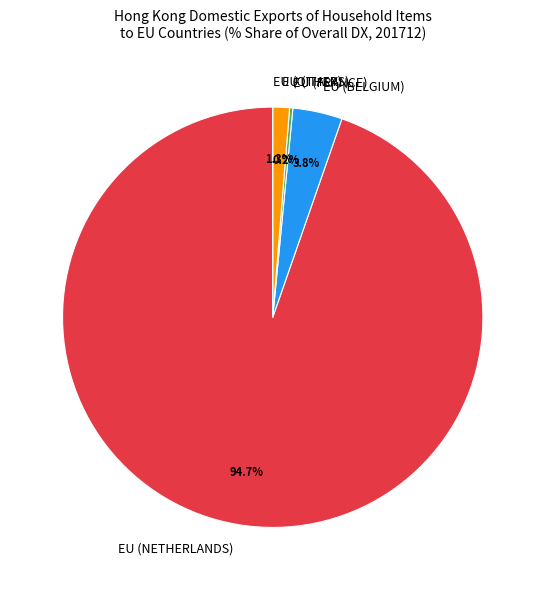

Which slice is the largest?

EU (NETHERLANDS)